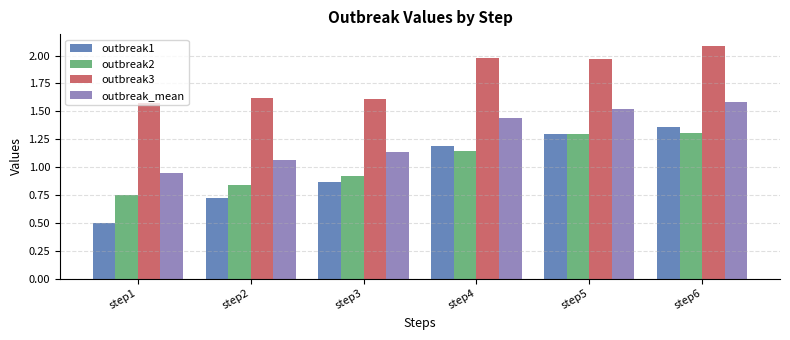

Are the bars horizontal?

No